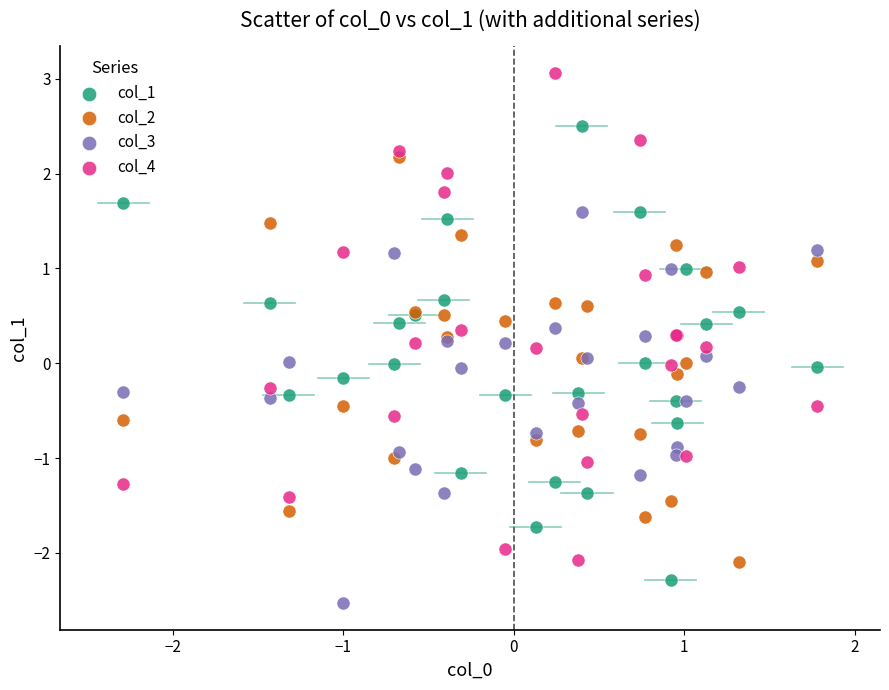

What is the X range (max minus min) for the scatter plot?

4.1